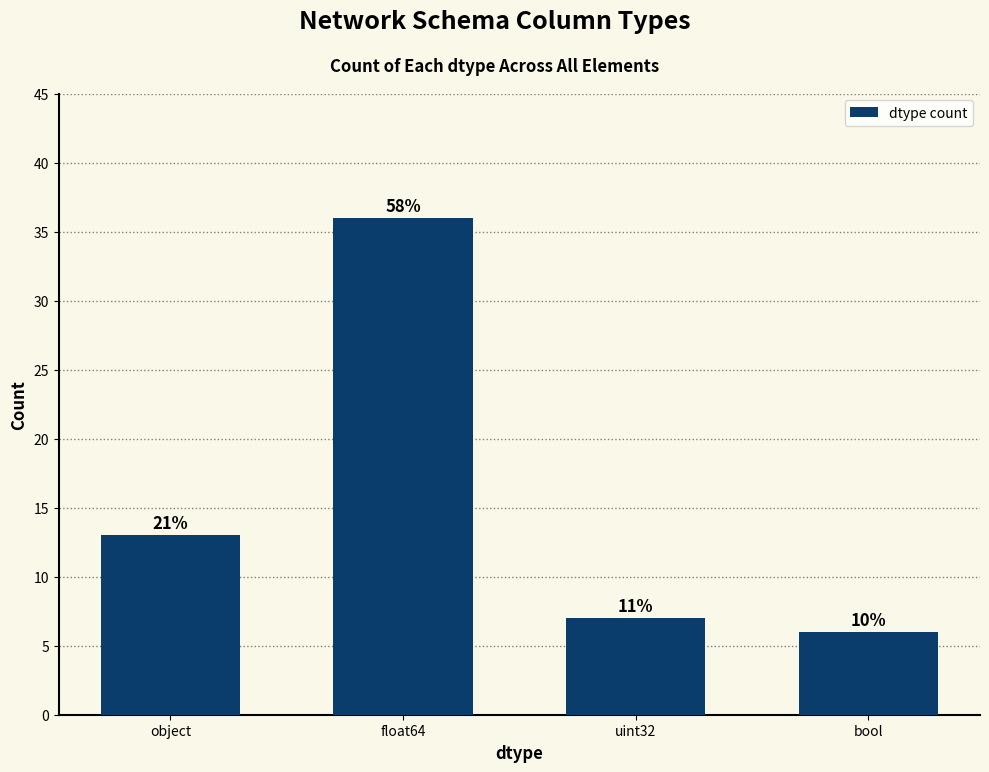

The value at bool is 8. True or false?

False